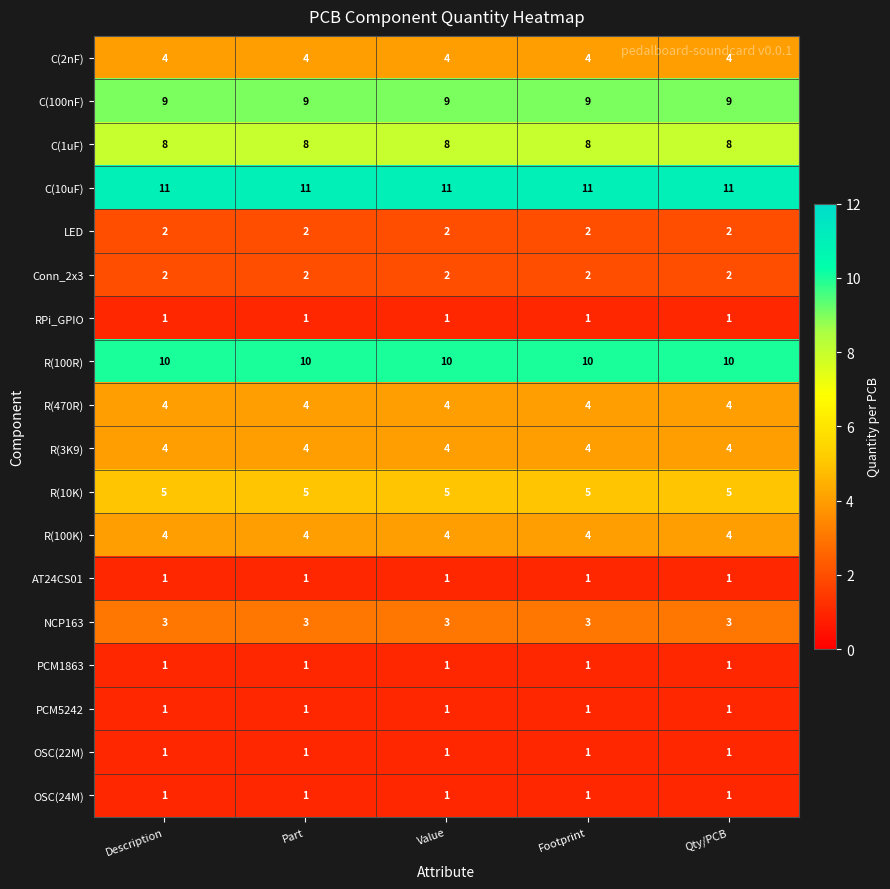

What is the spread (max minus min) of values at Part?

10